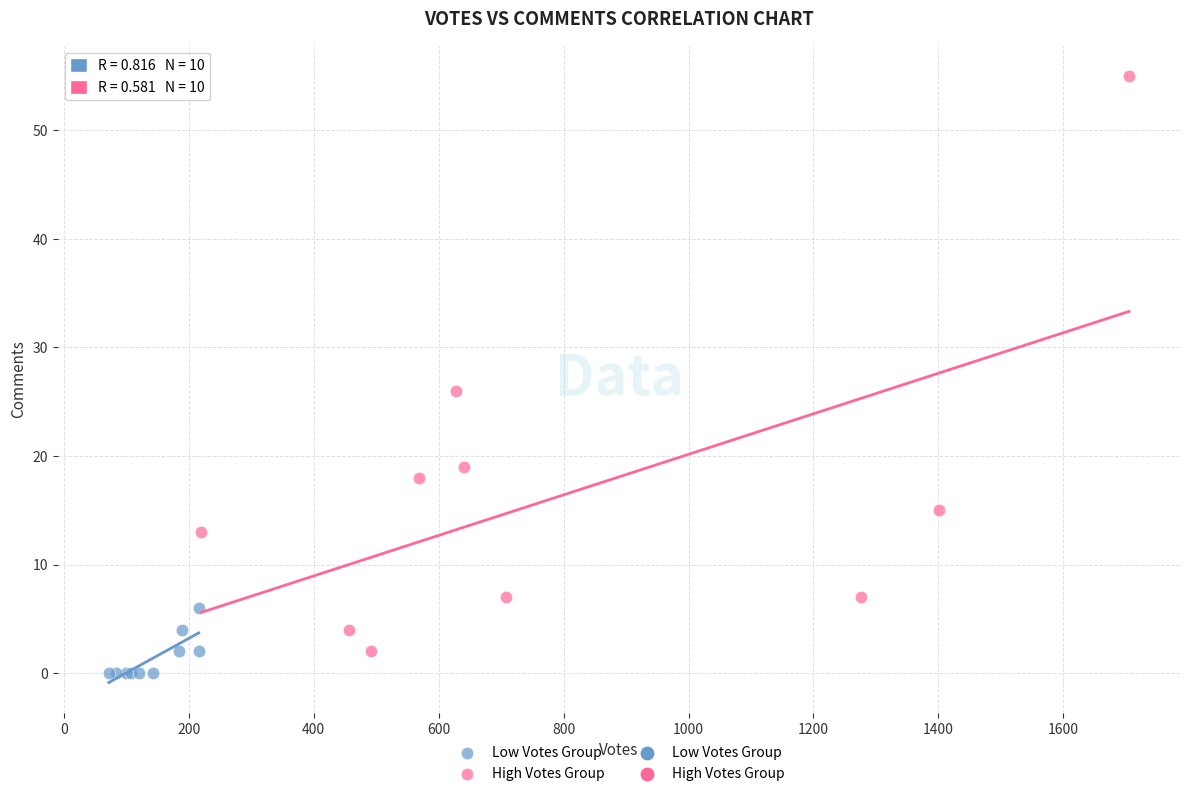

Which series contains the highest Y value?

High Votes Group